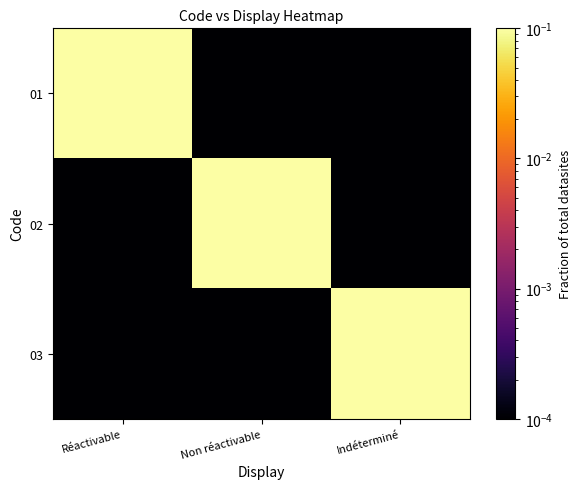

Reading right to left, list all the values displayed in this chart.

01: Indéterminé=0.0	Non réactivable=0.0	Réactivable=1.0
02: Indéterminé=0.0	Non réactivable=1.0	Réactivable=0.0
03: Indéterminé=1.0	Non réactivable=0.0	Réactivable=0.0